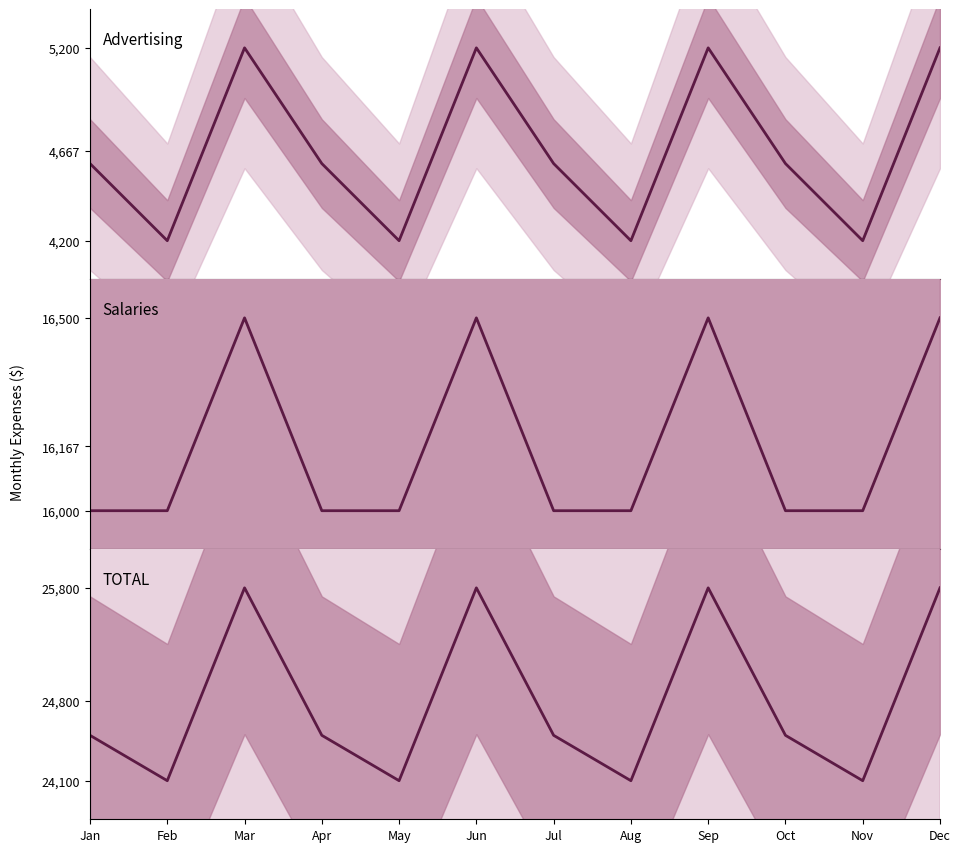

At Jun, list the series in order from largest to smallest.

TOTAL, Salaries, Advertising